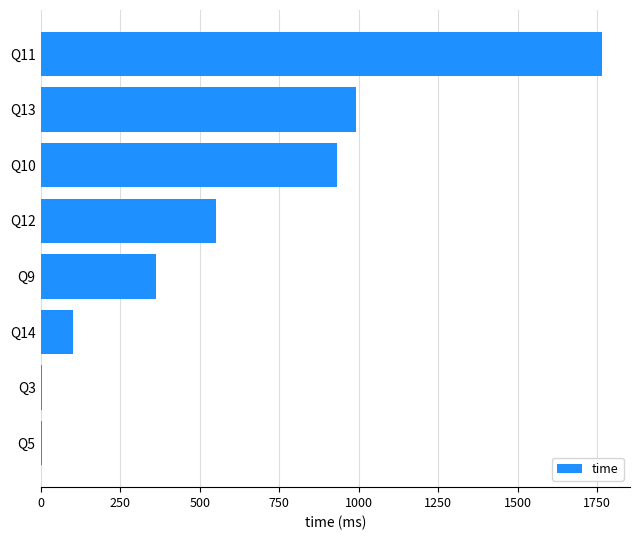

What is the sum of all values?

4711.0